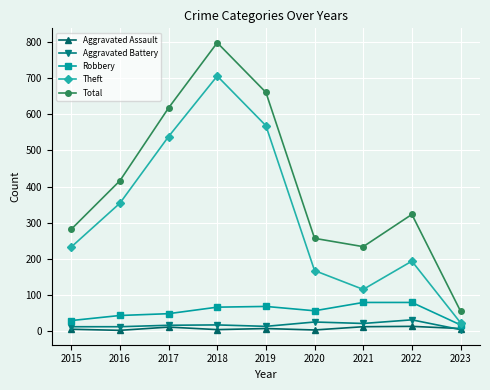

At how many categories does at least one series exceed 398?

4